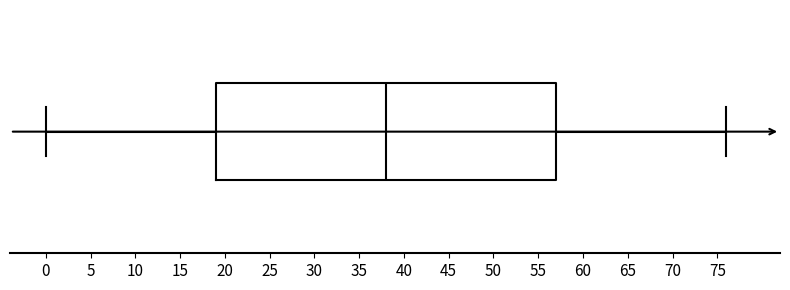

Where does the right whisker of the box end on the x-axis? The values are not printed on the chart, so give them approximately, as read against the axis.

76